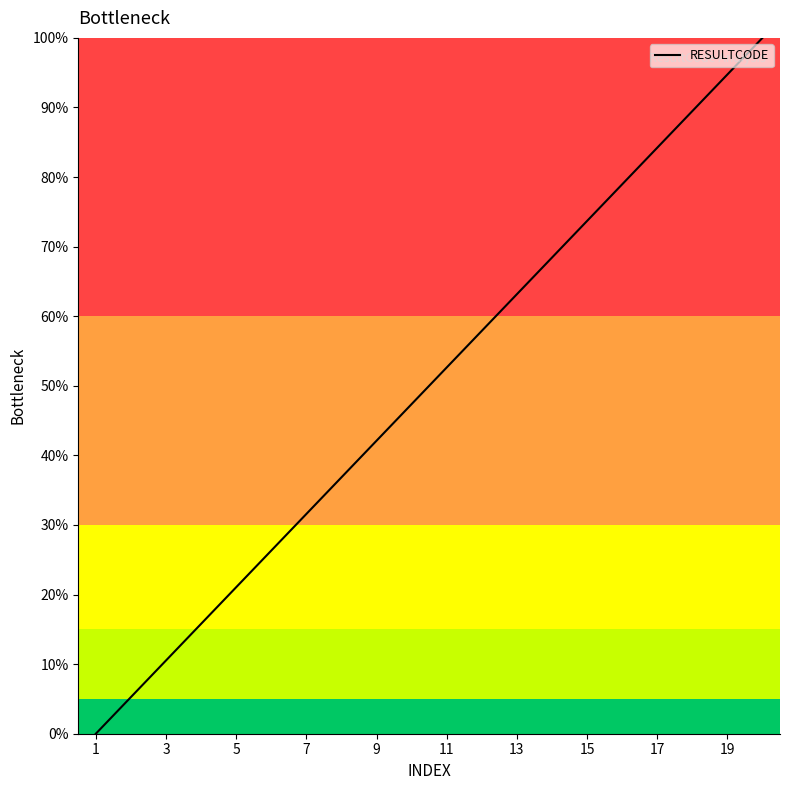

What is the difference between the maximum and minimum values?

100.0